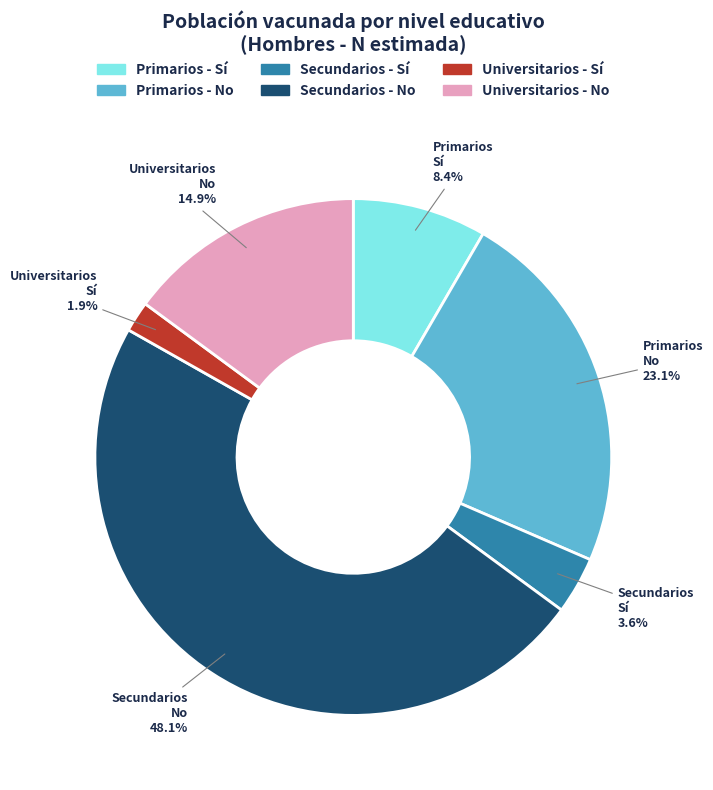

Is it true that Universitarios - Sí is 2% of the pie?

True